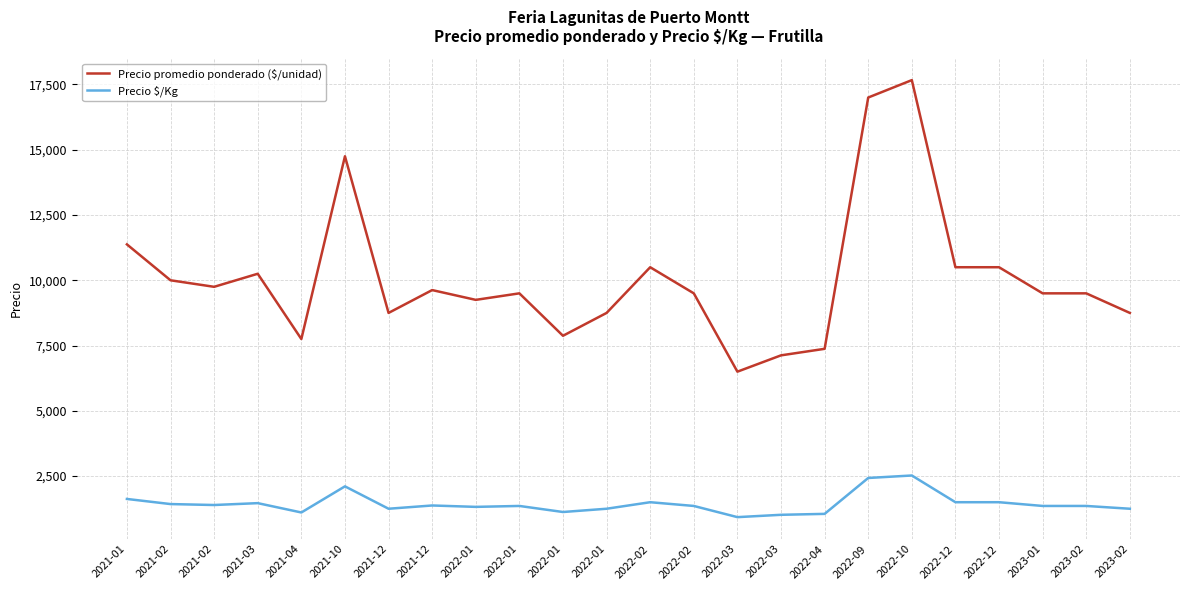

How many lines are shown in the chart?

2